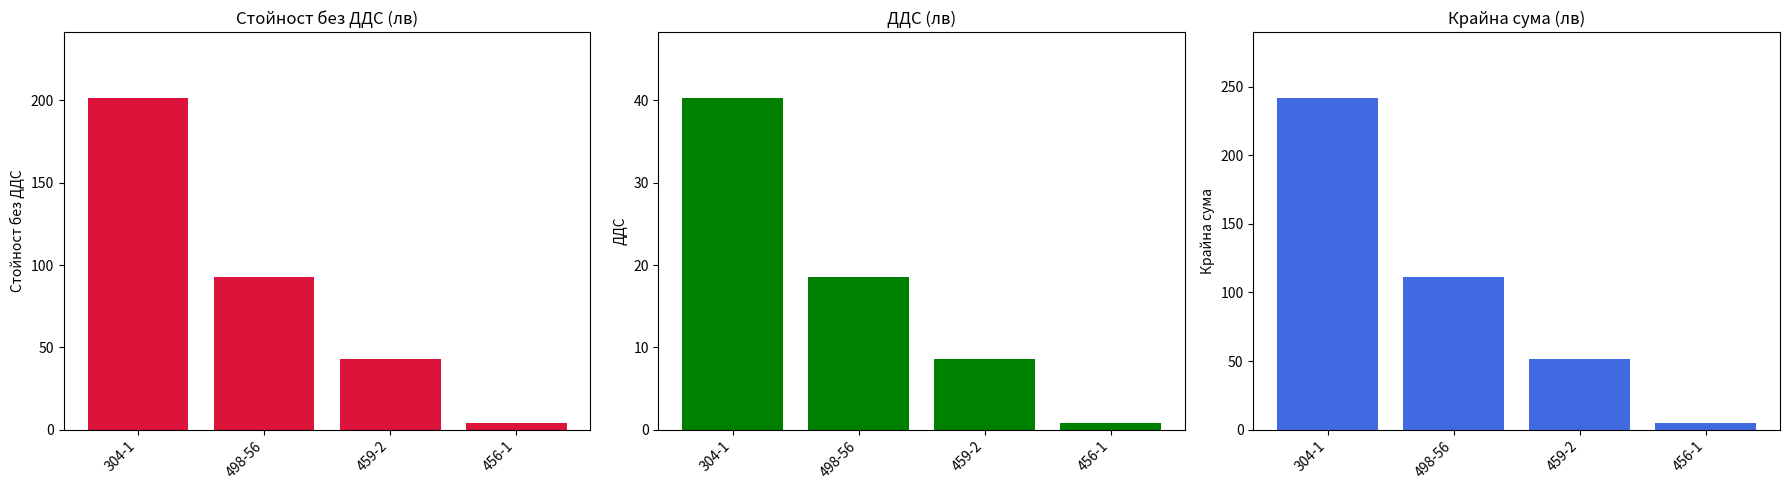

The value of Стойност без ДДС at 459-2 is 74.2. True or false?

False